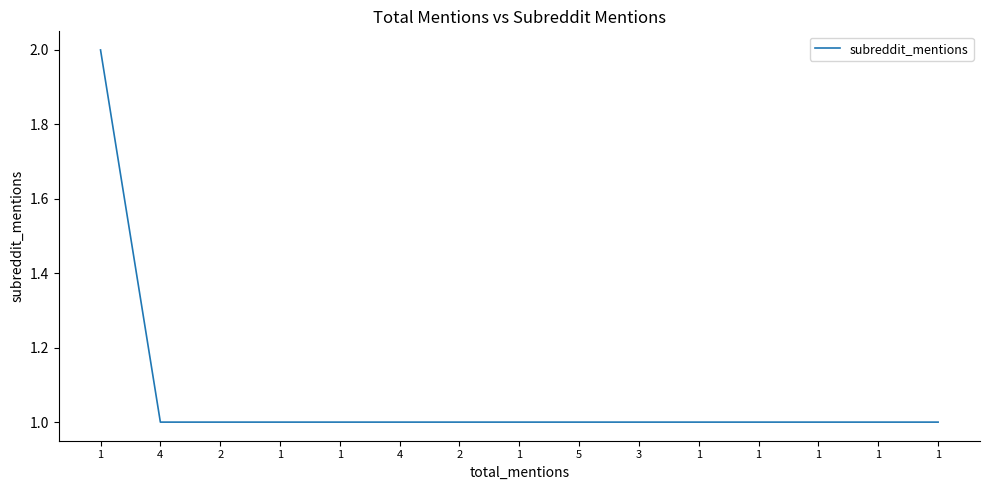

What is the greatest value displayed?

2